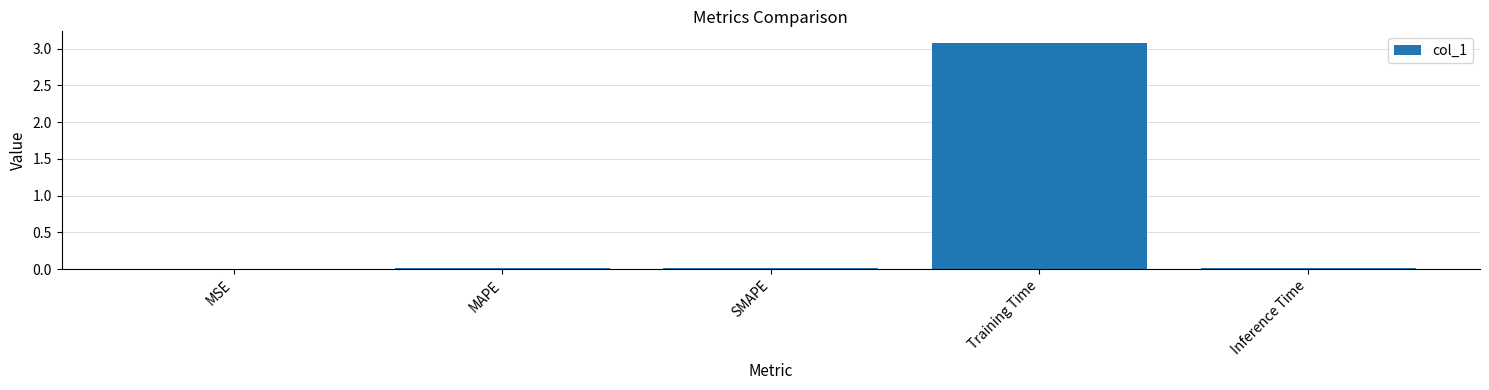

Which has a higher value, SMAPE or Training Time?

Training Time